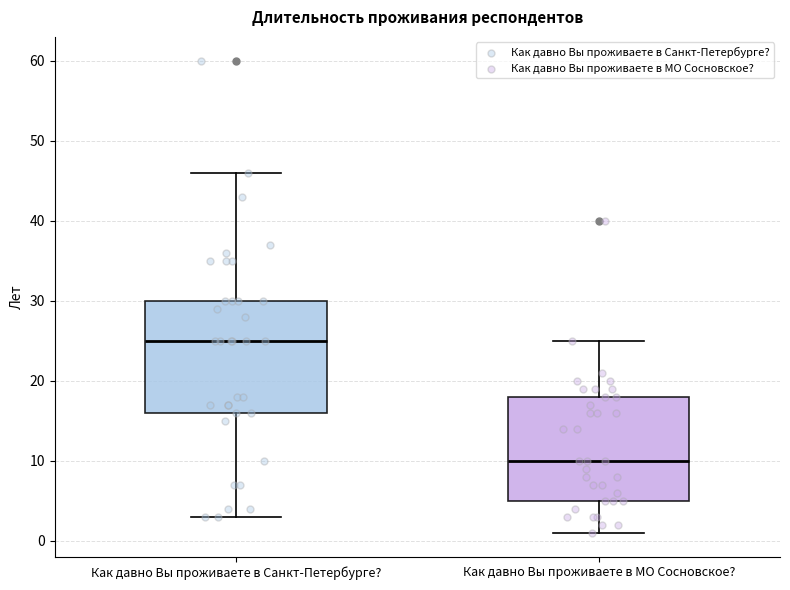

Reading left to right, transcribe this box plot: for each box, give where its median line is, the range the box spans, and where its two whiskers end, as read against the y-axis. The values are not printed on the chart, so give them approximately, as read against the axis.

Как давно Вы проживаете в Санкт-Петербурге?: median 25, box 16 to 30, whiskers 3 to 46
Как давно Вы проживаете в МО Сосновское?: median 10, box 5 to 18, whiskers 1 to 25